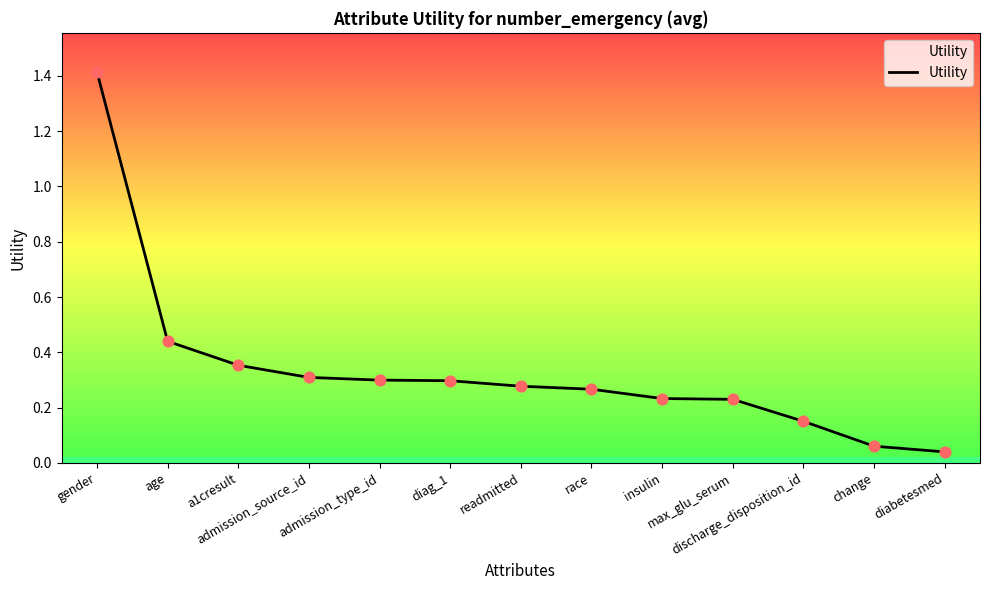

Which has a higher value, max_glu_serum or diag_1?

diag_1